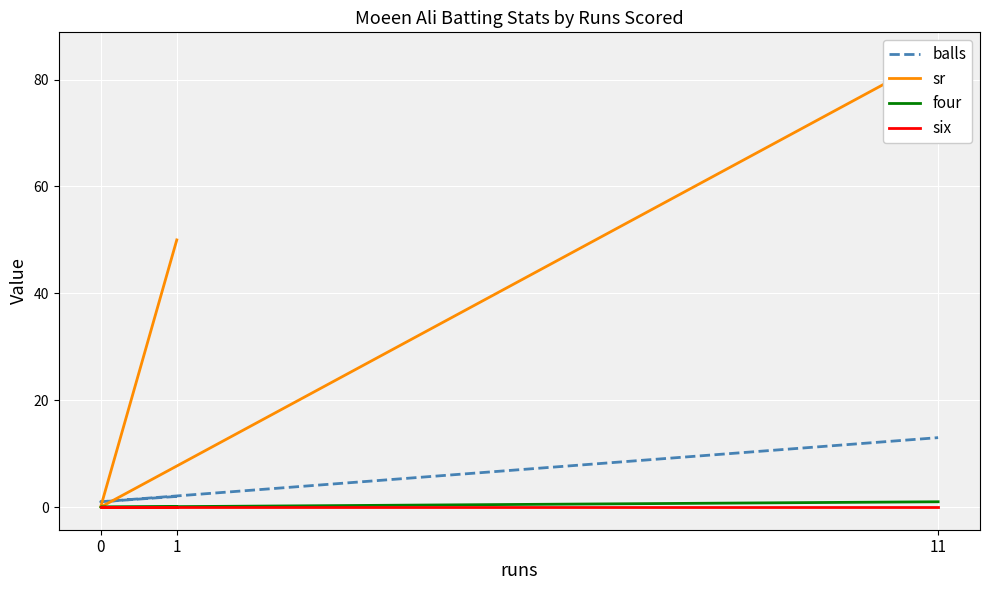

Reading left to right, transcribe all the data shown in this chart.

balls: 1=2.0	0=1.0	11=13.0
sr: 1=50.0	0=0.0	11=84.6
four: 1=0.0	0=0.0	11=1.0
six: 1=0.0	0=0.0	11=0.0